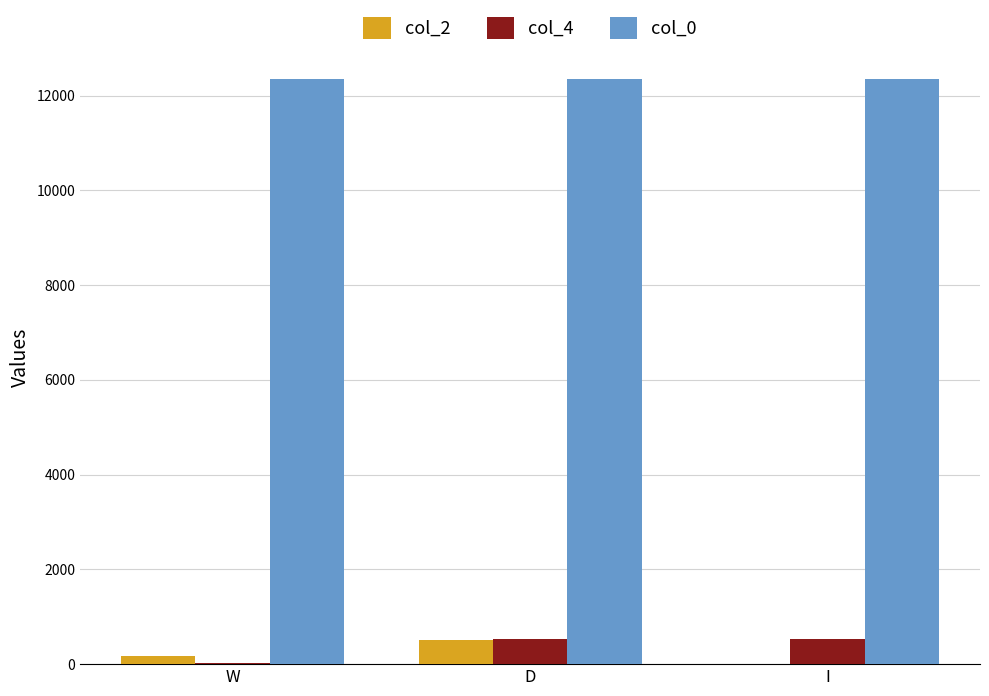

Which series changed the most between D and I?

col_2